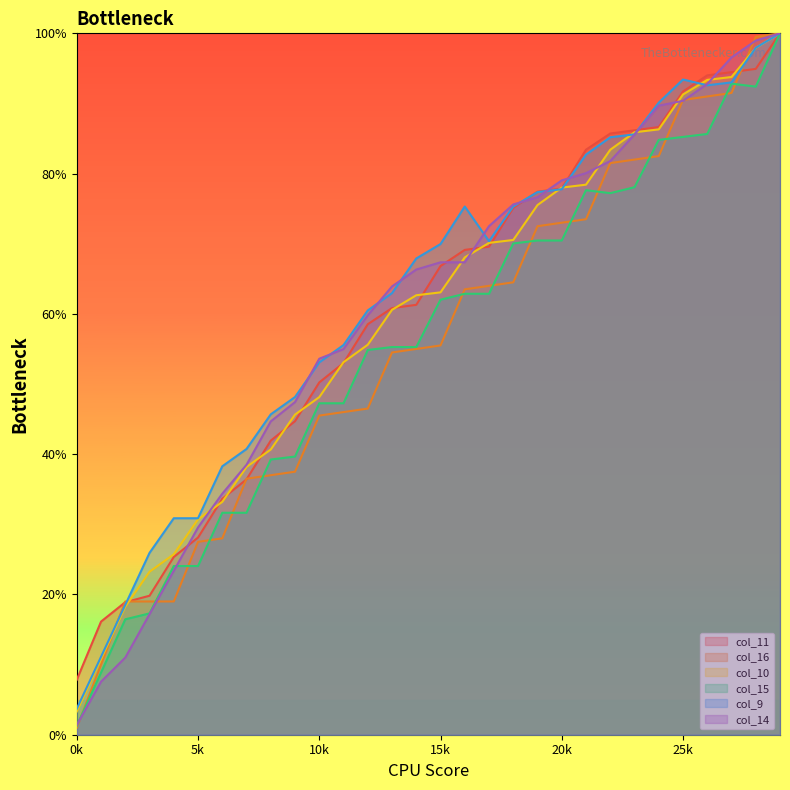

Is it true that col_11 equals 104.5 at 18?

False